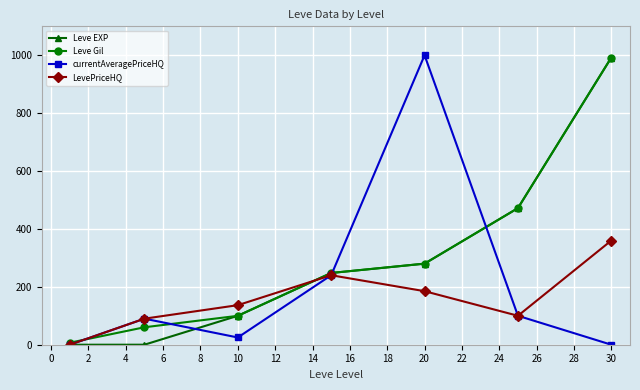

What is the value of the Leve Gil point at the 2nd from the left?

60.3